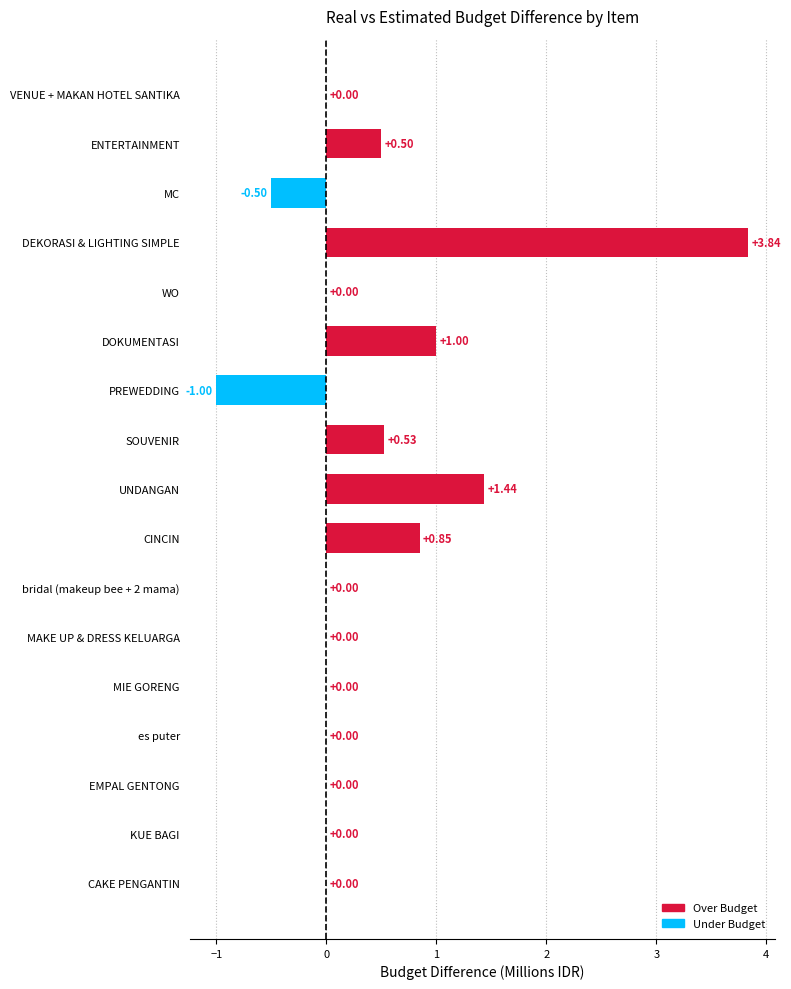

At which category does the chart reach its peak across all series?

DEKORASI & LIGHTING SIMPLE